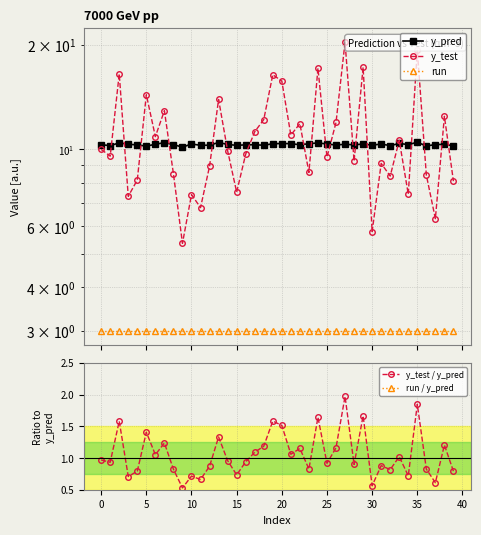

How many interior local valleys does the y_pred series have?

13